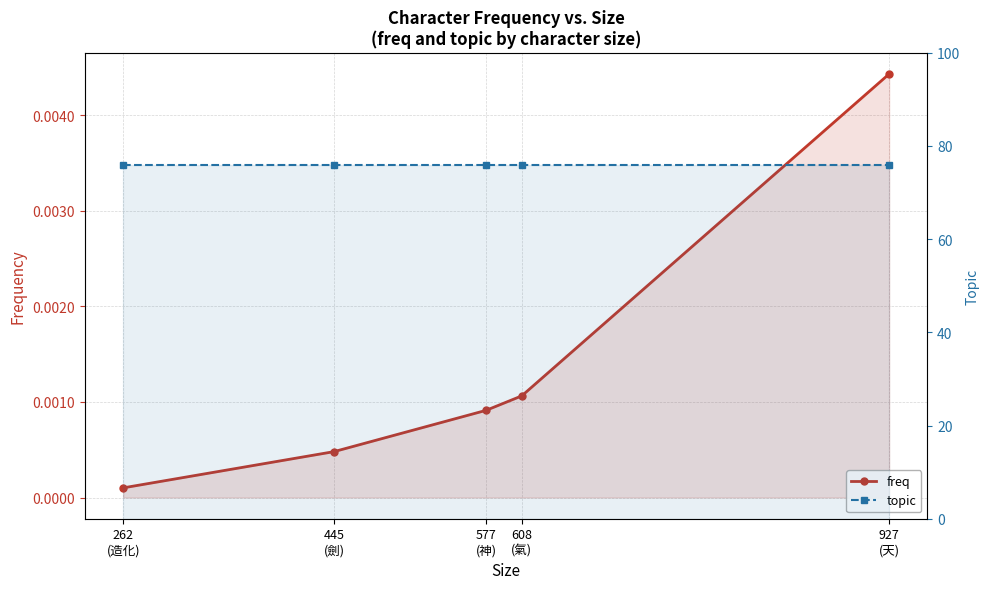

The topic series shows 76.0 at 608
(氣). True or false?

True